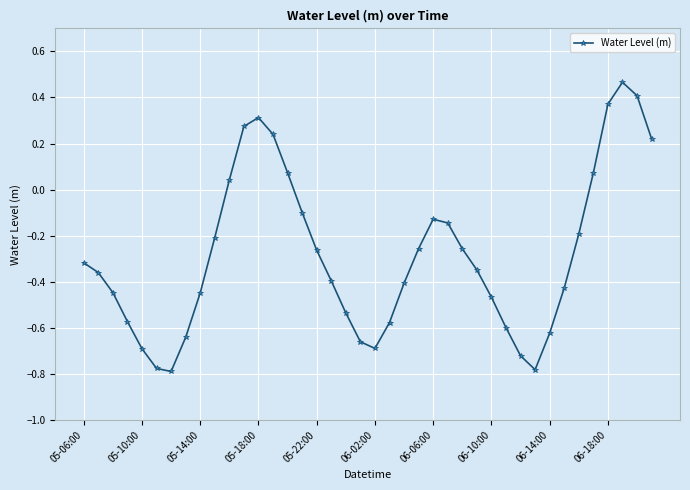

What is the difference between the maximum and minimum values?

1.3